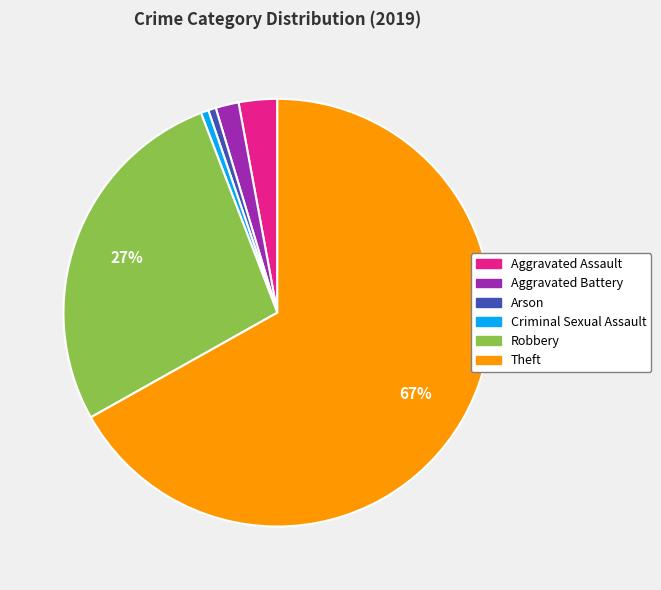

Is there a majority slice in this chart?

Yes